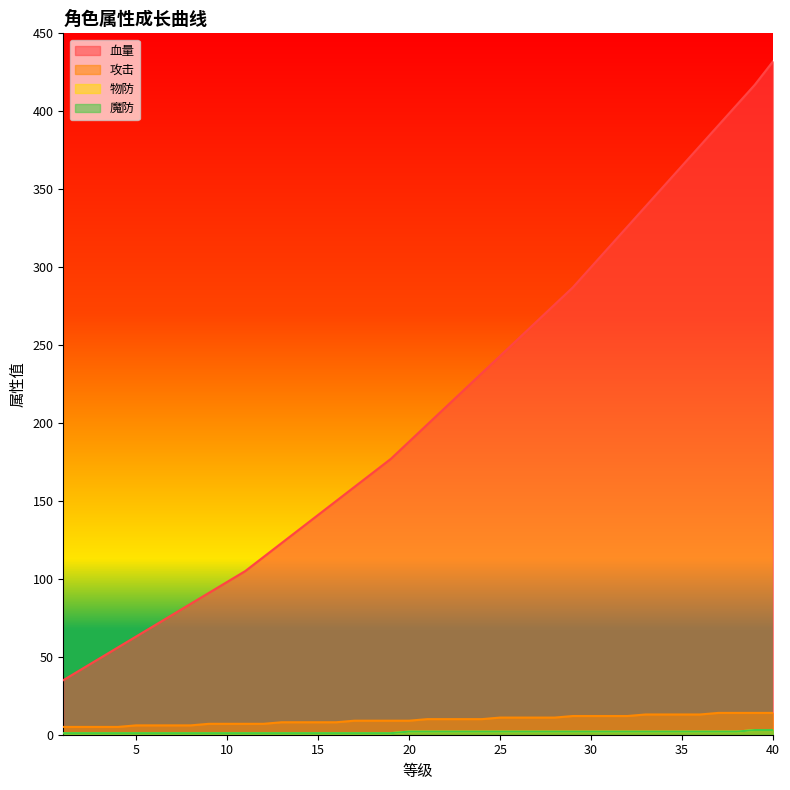

Which series changed the most between 14 and 33?

血量